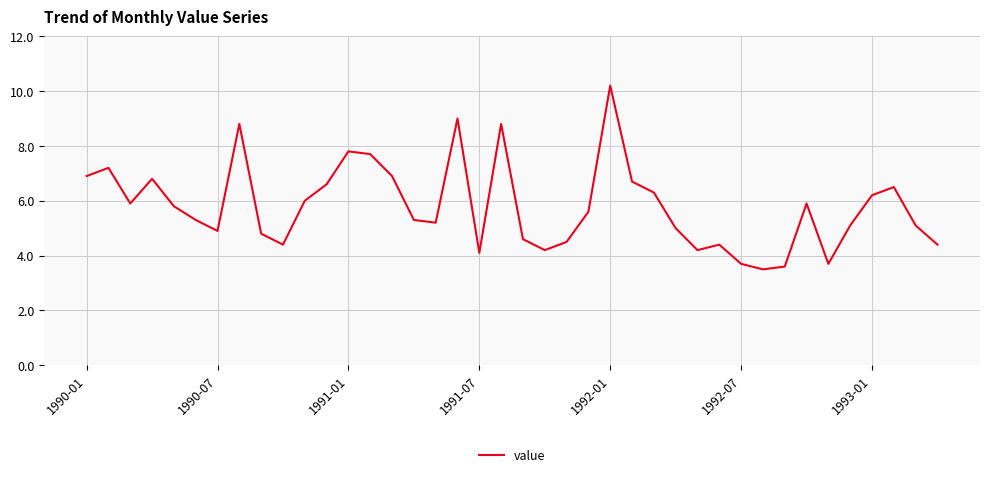

What is the difference between the maximum and minimum values?

6.7